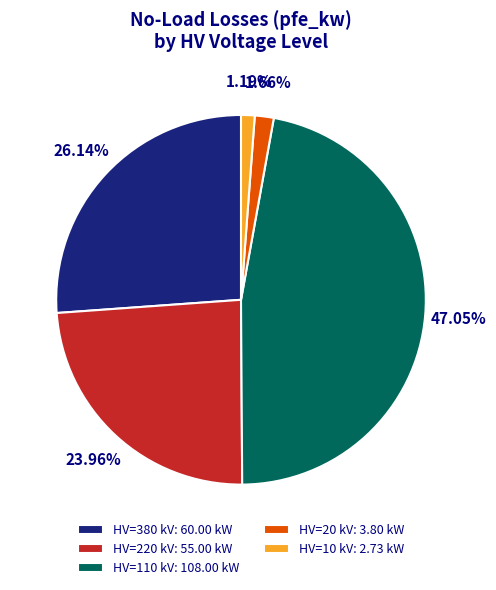

Count the number of slices in the pie.

5